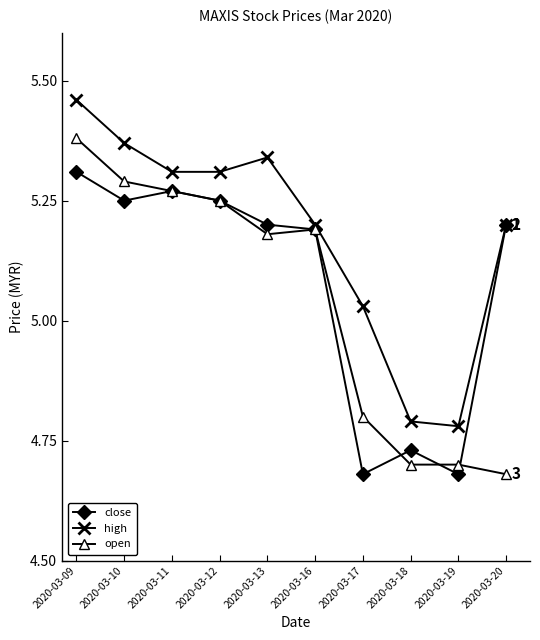

True or false: high and open intersect in this chart.

False